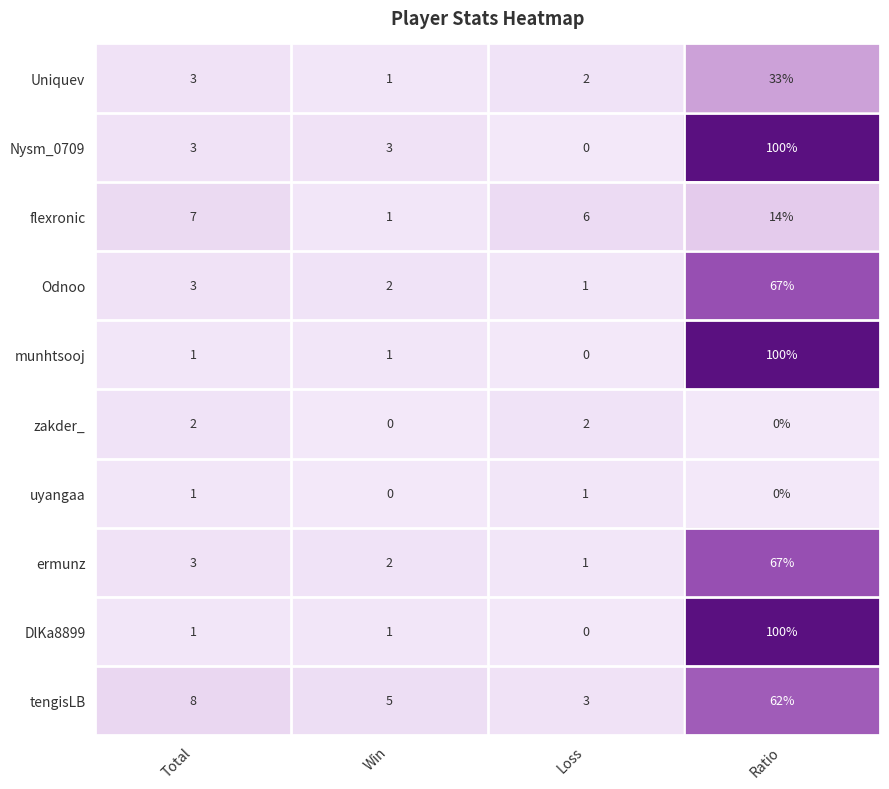

Rank the categories by flexronic value from lowest to highest.

Win, Loss, Total, Ratio